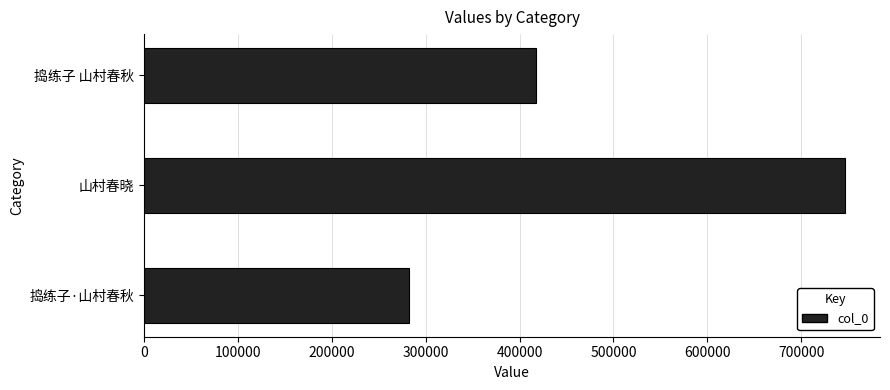

At which category does the chart reach its peak across all series?

山村春晓